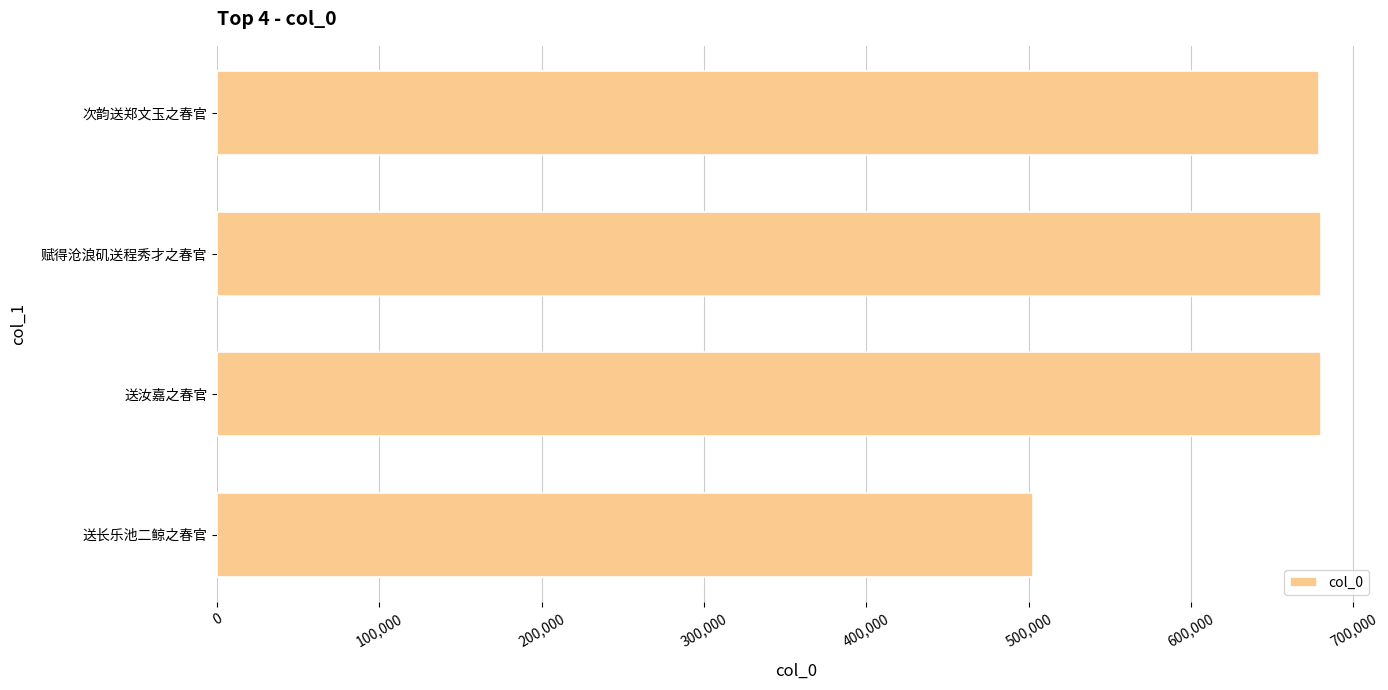

What is the difference between the maximum and minimum values?

177226